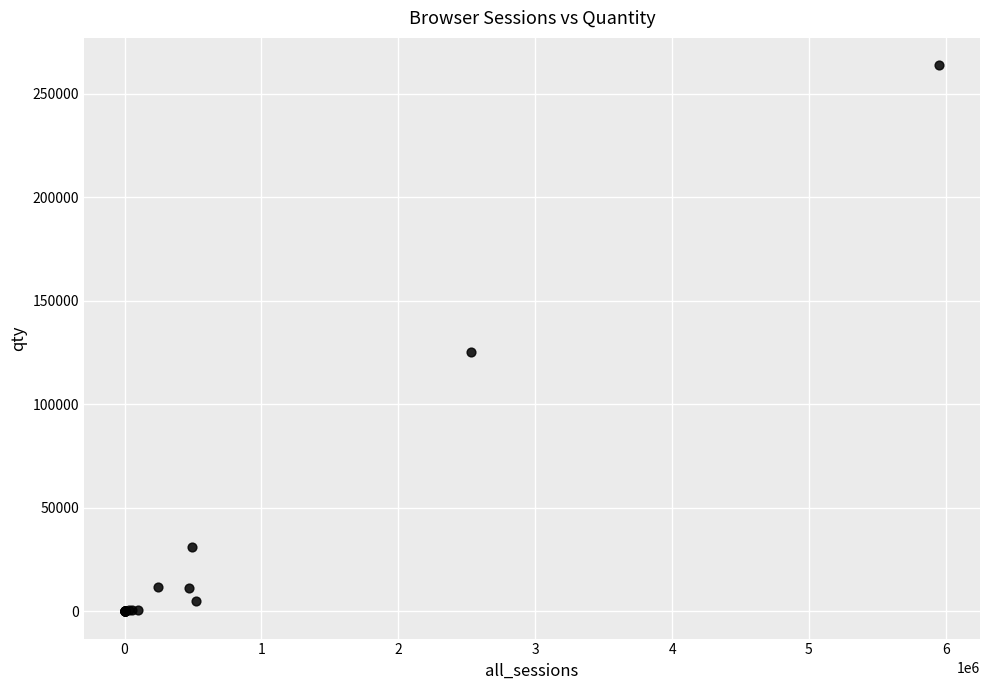

What Y value in the scatter plot is closest to 131888?

125468